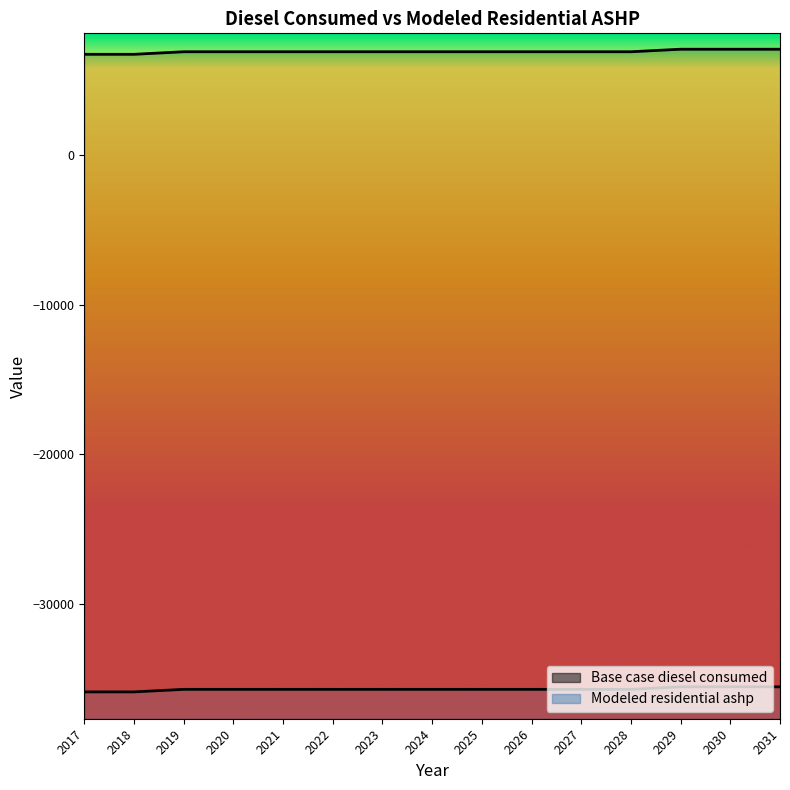

Which category has the lowest value across all series?

2017